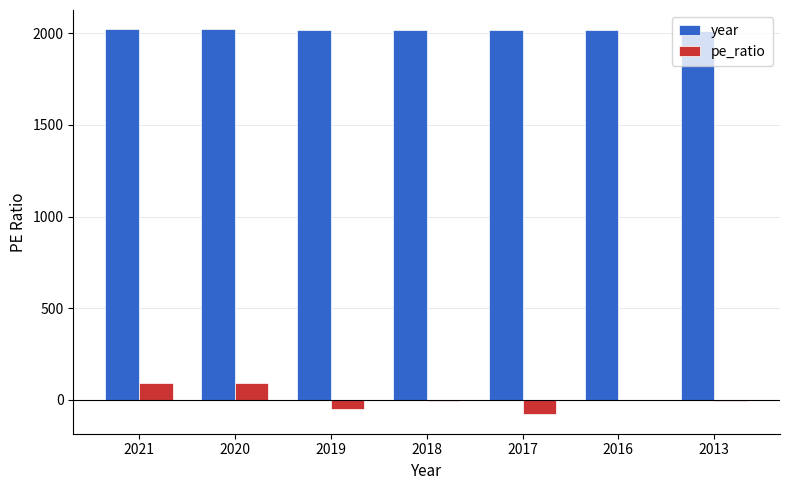

The value of year at 2017 is 3301.3. True or false?

False